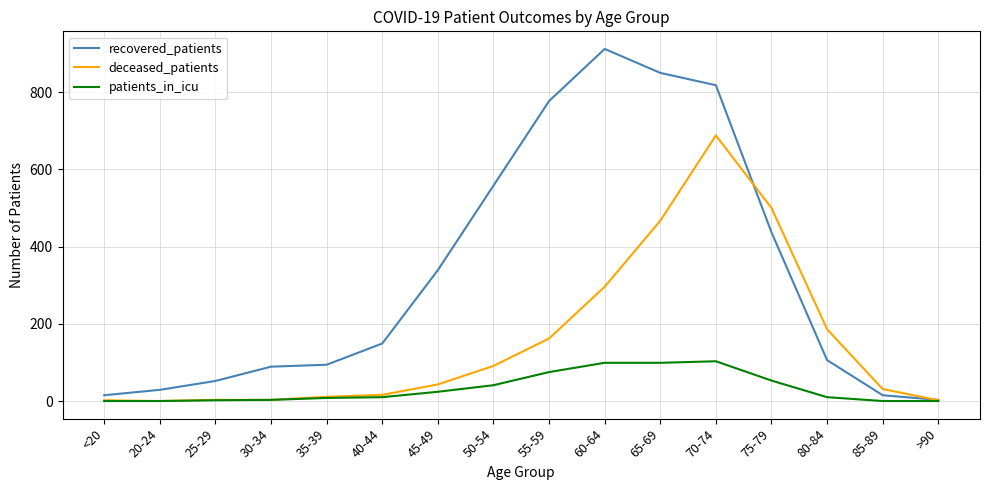

List the series in order of their overall mean, lowest first.

patients_in_icu, deceased_patients, recovered_patients